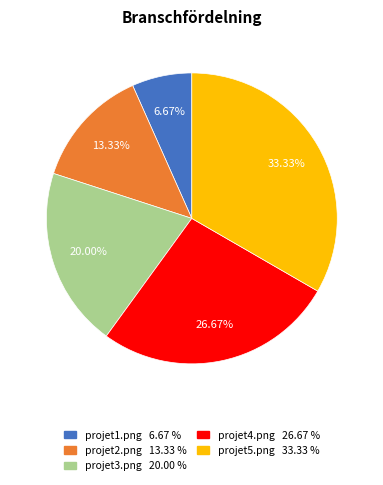

The projet5.png slice represents 41% of the pie. True or false?

False